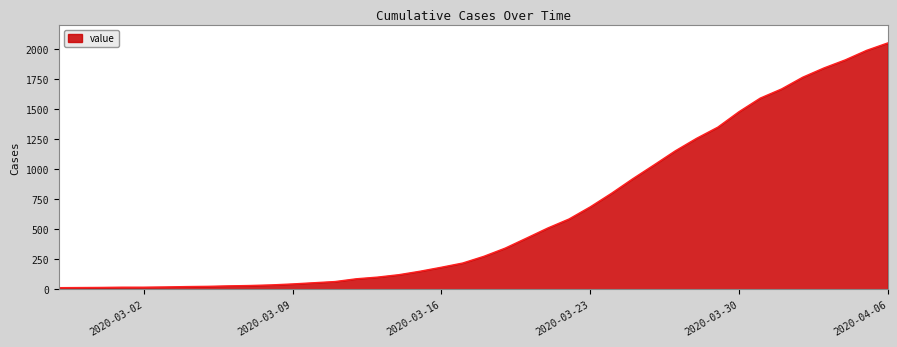

What is the difference between the maximum and minimum values?

2036